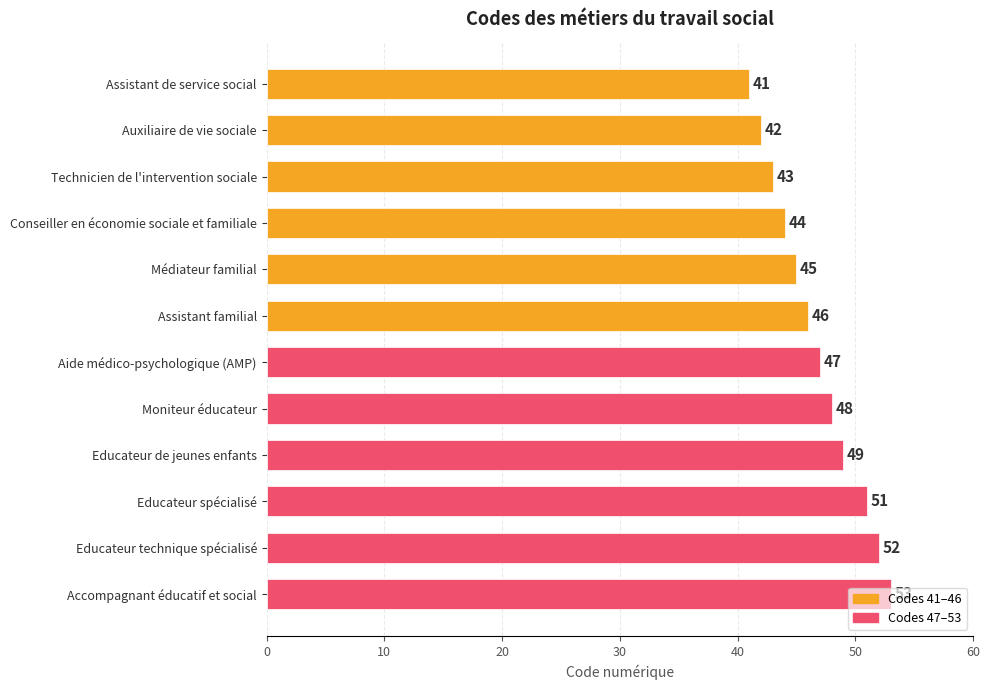

The chart shows a value of 20 at Auxiliaire de vie sociale. True or false?

False